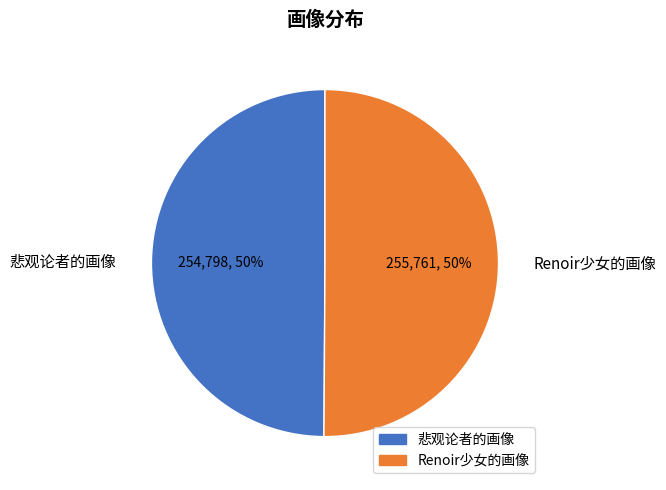

The Renoir少女的画像 slice represents 44% of the pie. True or false?

False